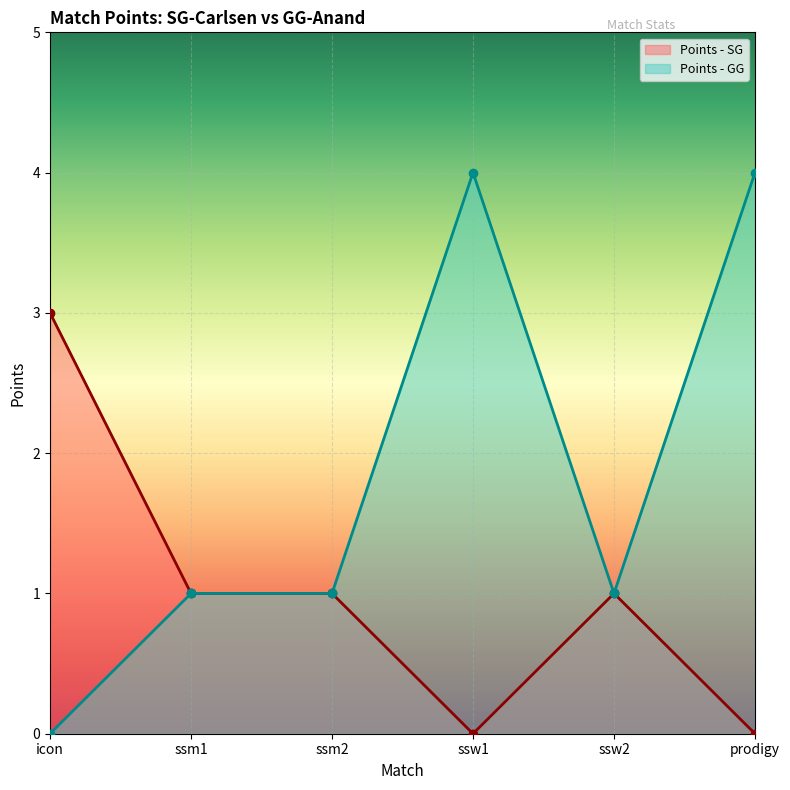

At prodigy, list the series in order from largest to smallest.

Points - GG, Points - SG